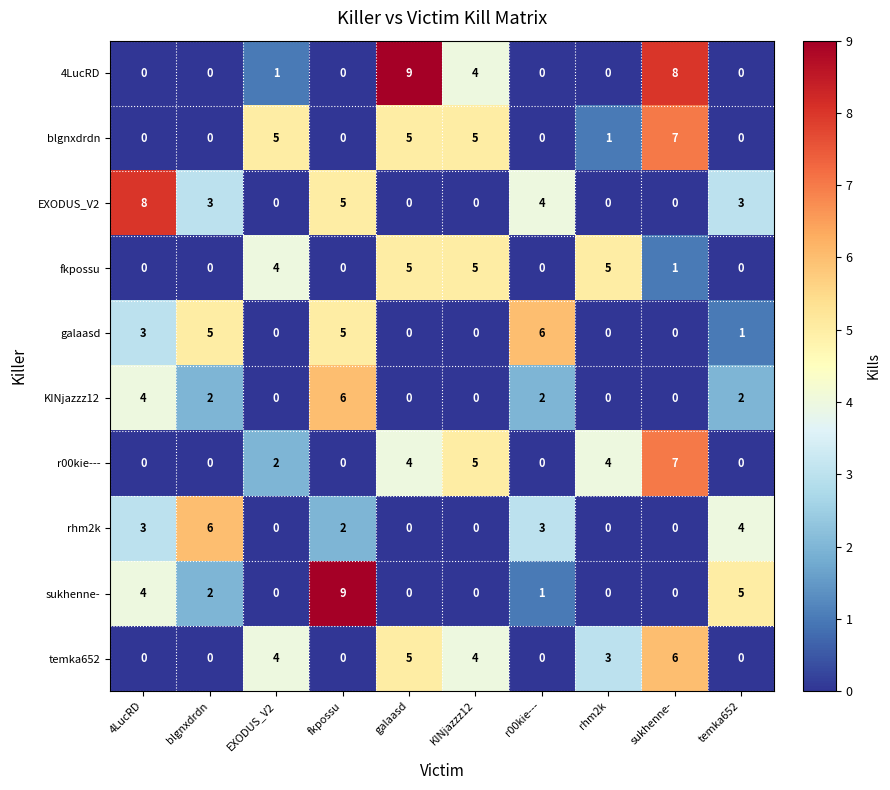

Which series changed the most between galaasd and rhm2k?

4LucRD